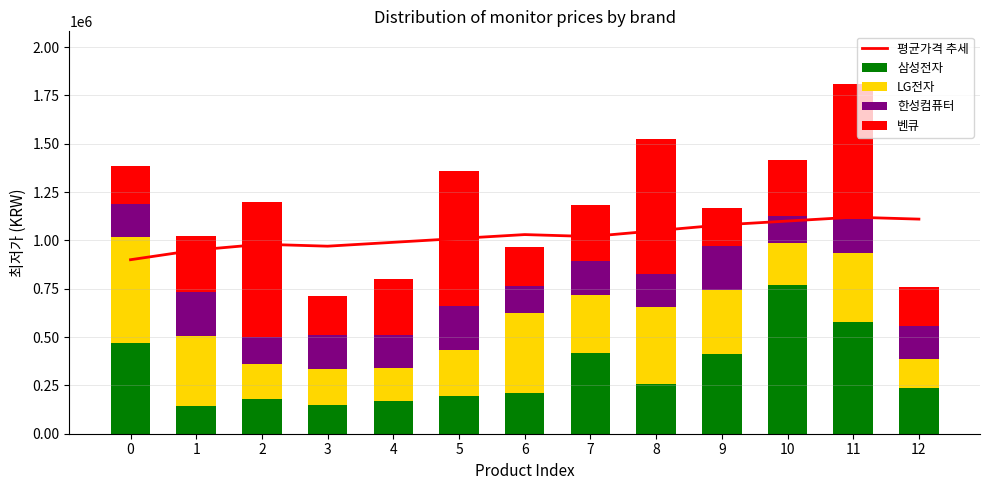

Which series changed the most between 4 and 9?

삼성전자